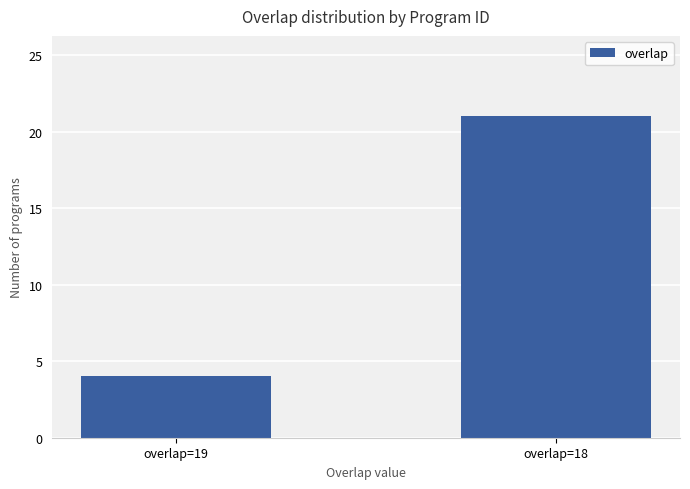

Is it true that the value at overlap=18 is 6?

False